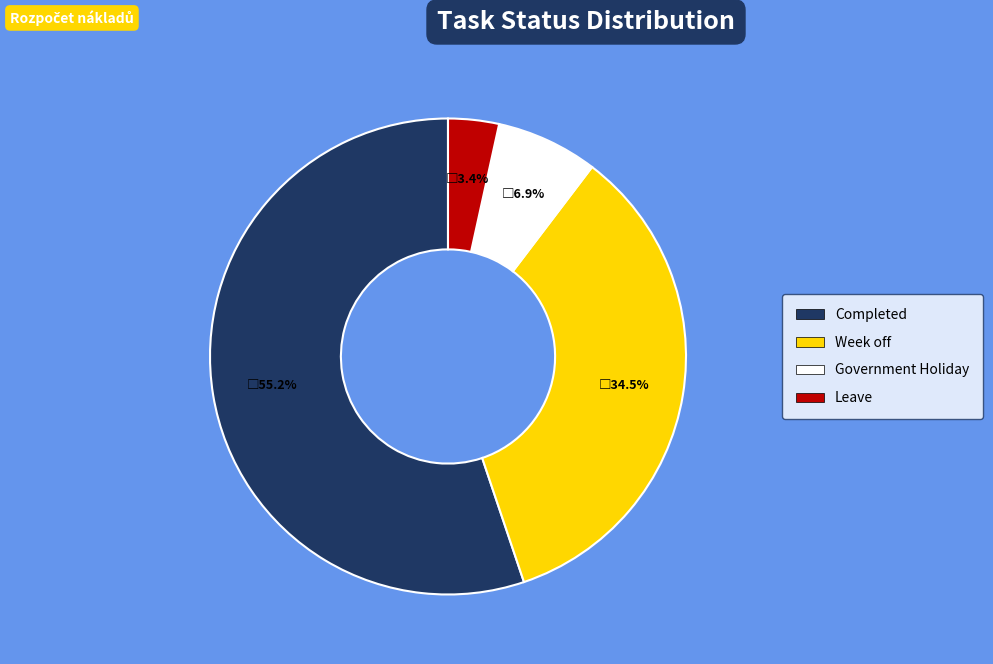

Count the number of slices in the pie.

4